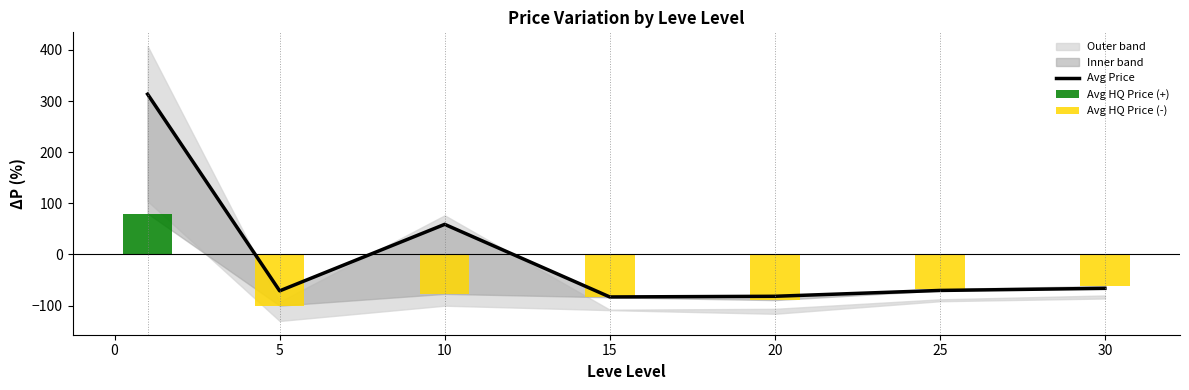

List the series in order of their peak value, lowest first.

Avg HQ Price (-), Avg HQ Price (+), Avg Price